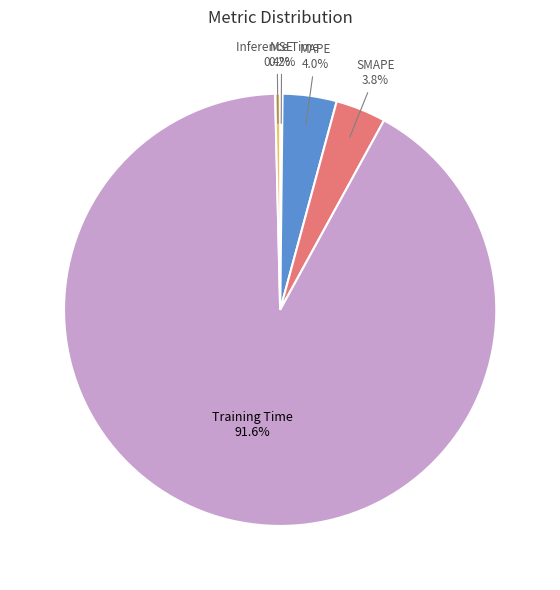

Which has a higher value, SMAPE or Training Time?

Training Time